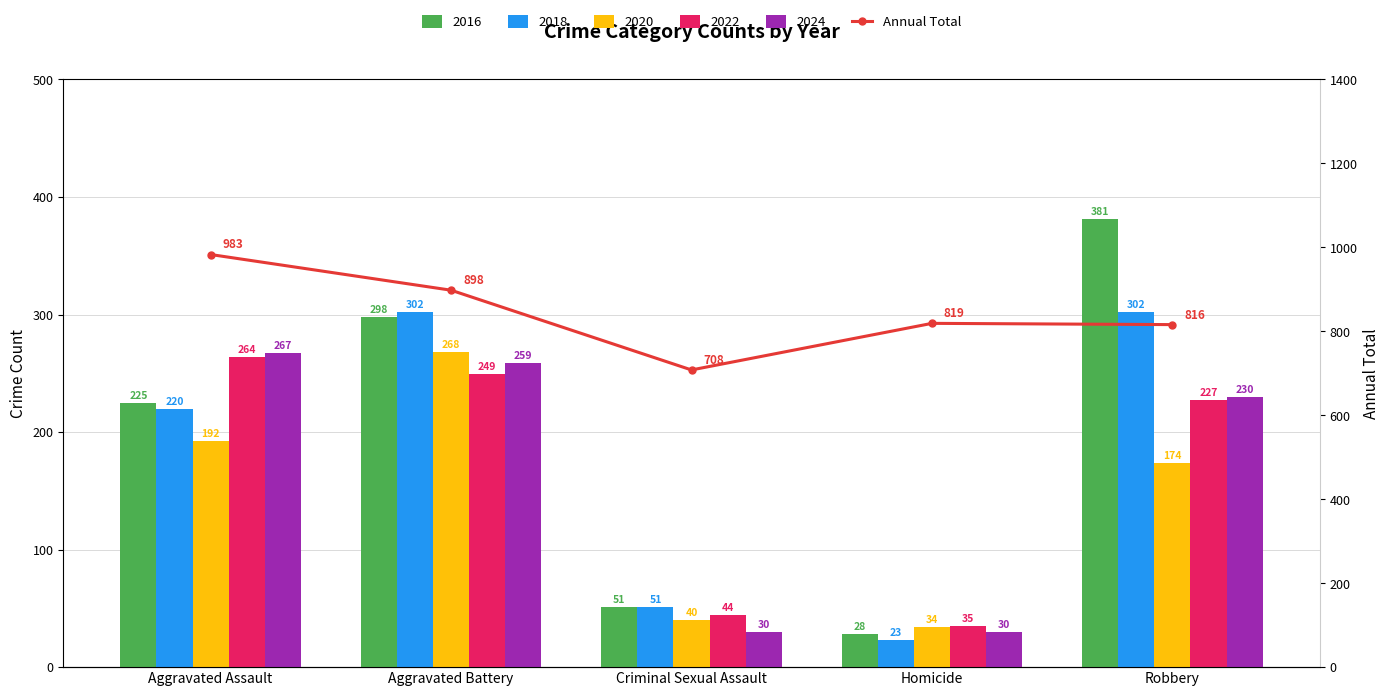

Which label corresponds to the smallest value in the chart?

Criminal Sexual Assault